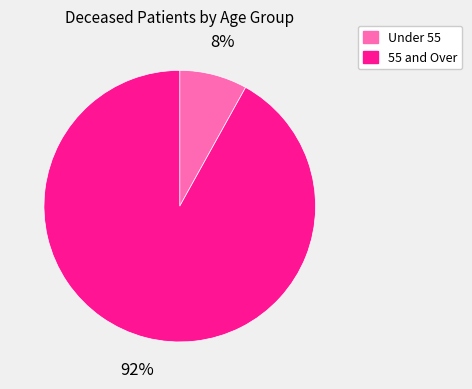

Is there any slice that represents more than half of the pie?

Yes